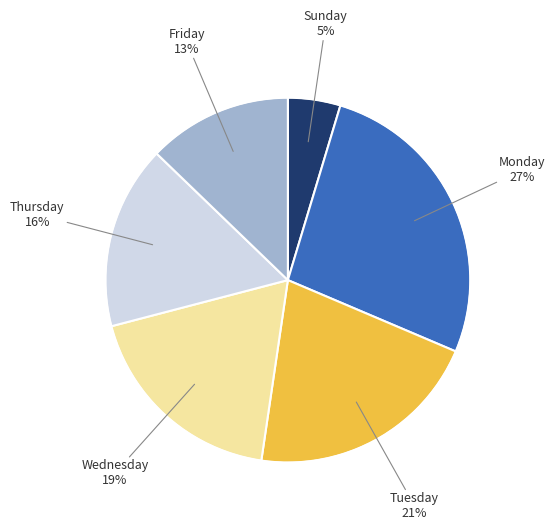

What is the ratio of the value at Tuesday to the value at Friday?

1.6